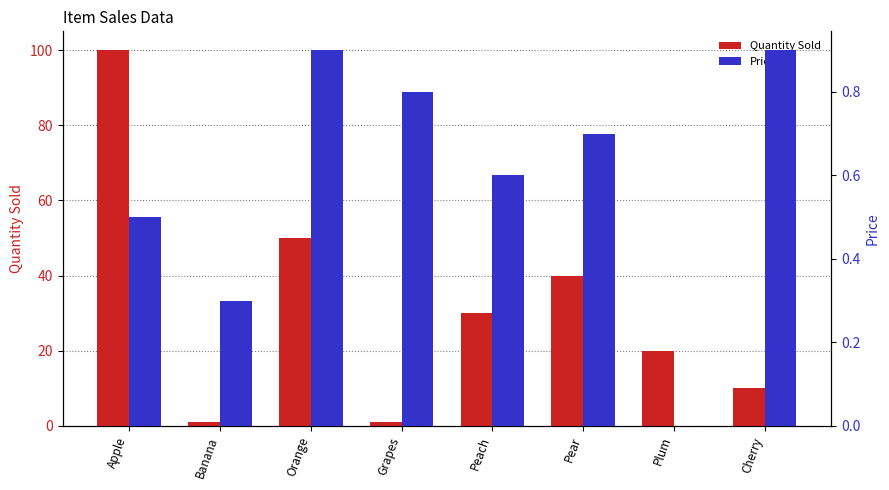

How many series are shown in this chart?

2